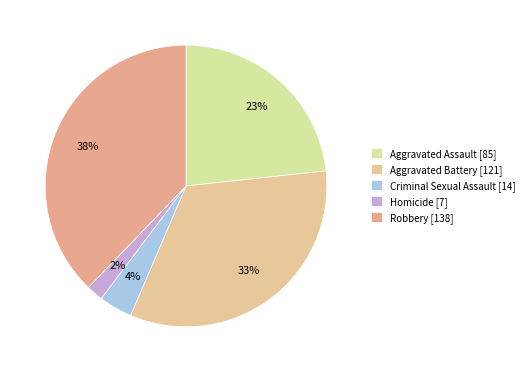

How much of the chart is everything except Criminal Sexual Assault?

96.2%